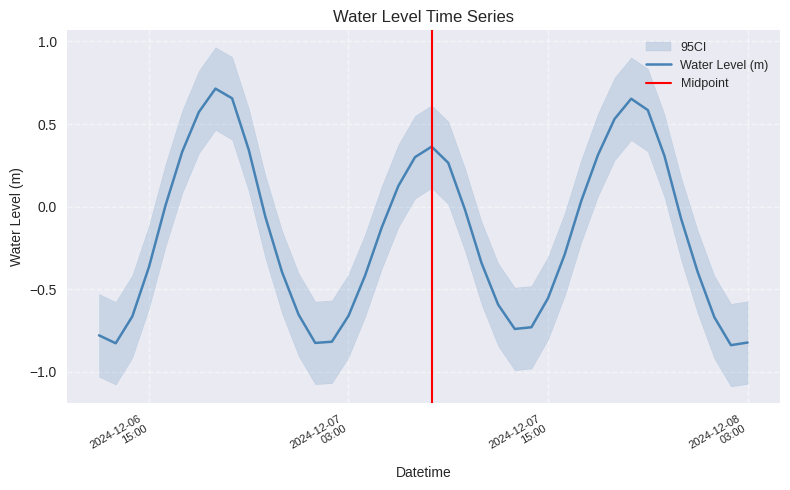

At which category does the data reach its first local valley?

2024-12-06 13:00:00